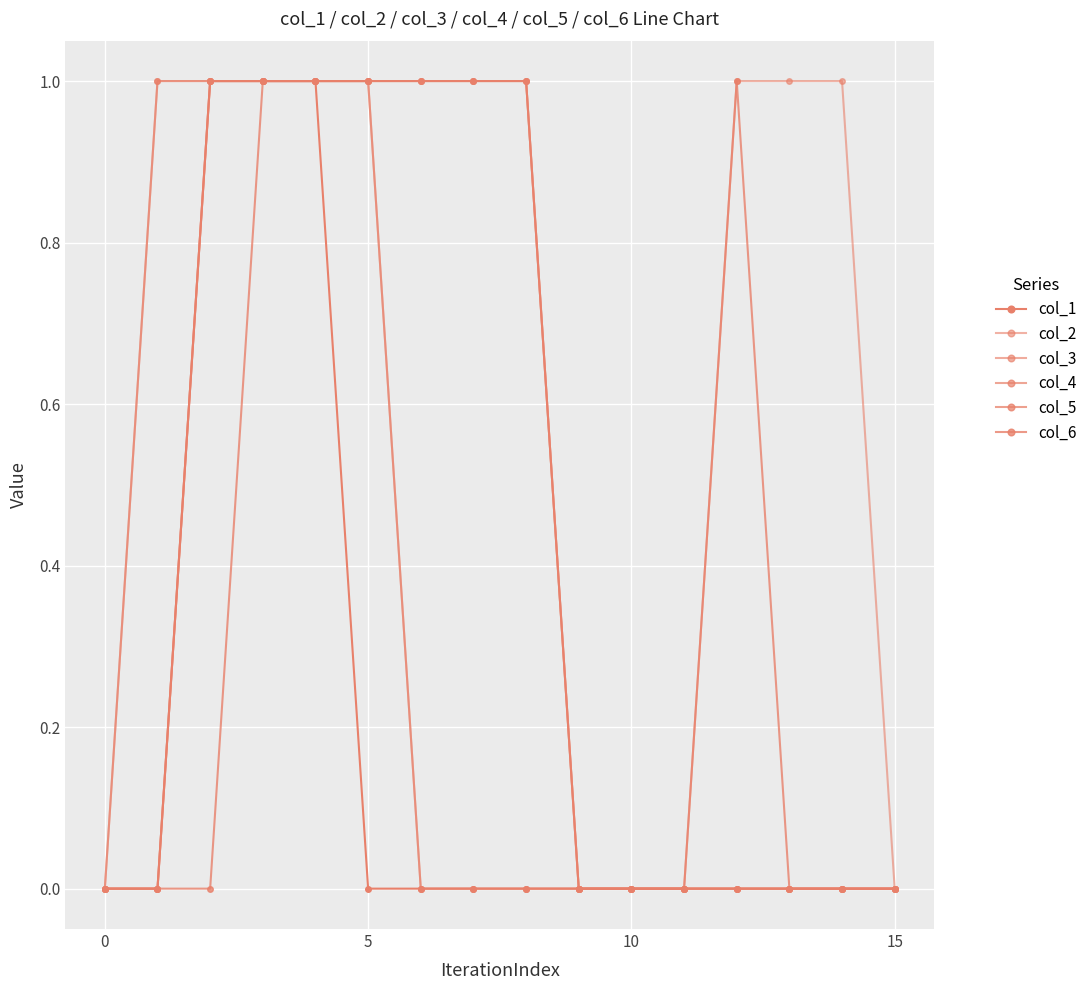

Does the chart have visible grid lines?

Yes